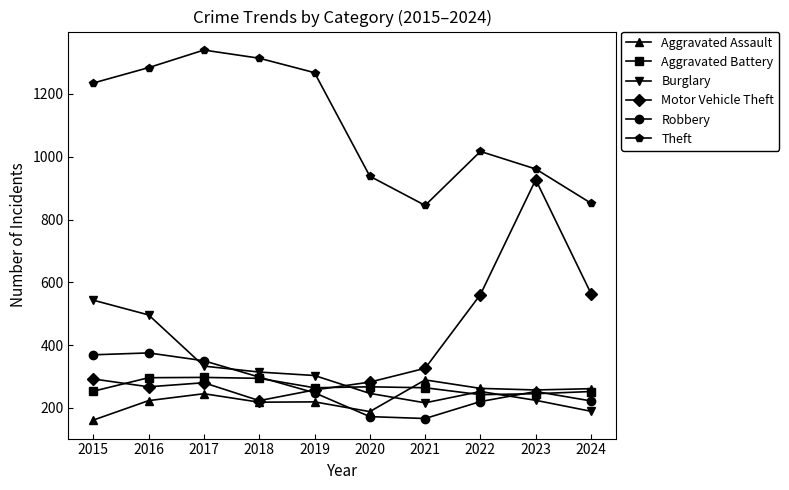

What is the minimum value shown in the chart?

161